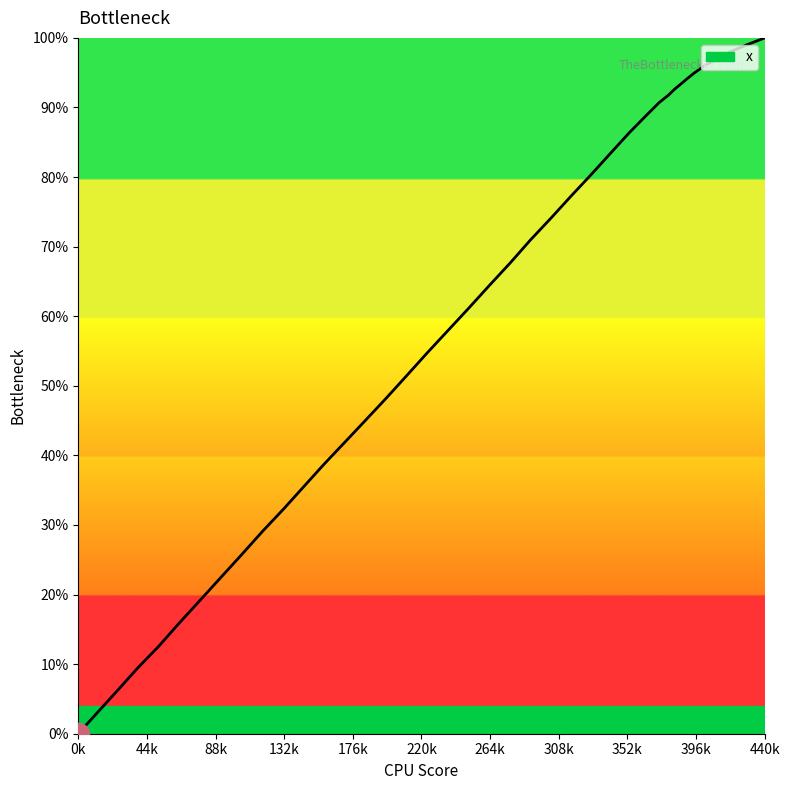

What is the difference between the maximum and minimum values?

100.0